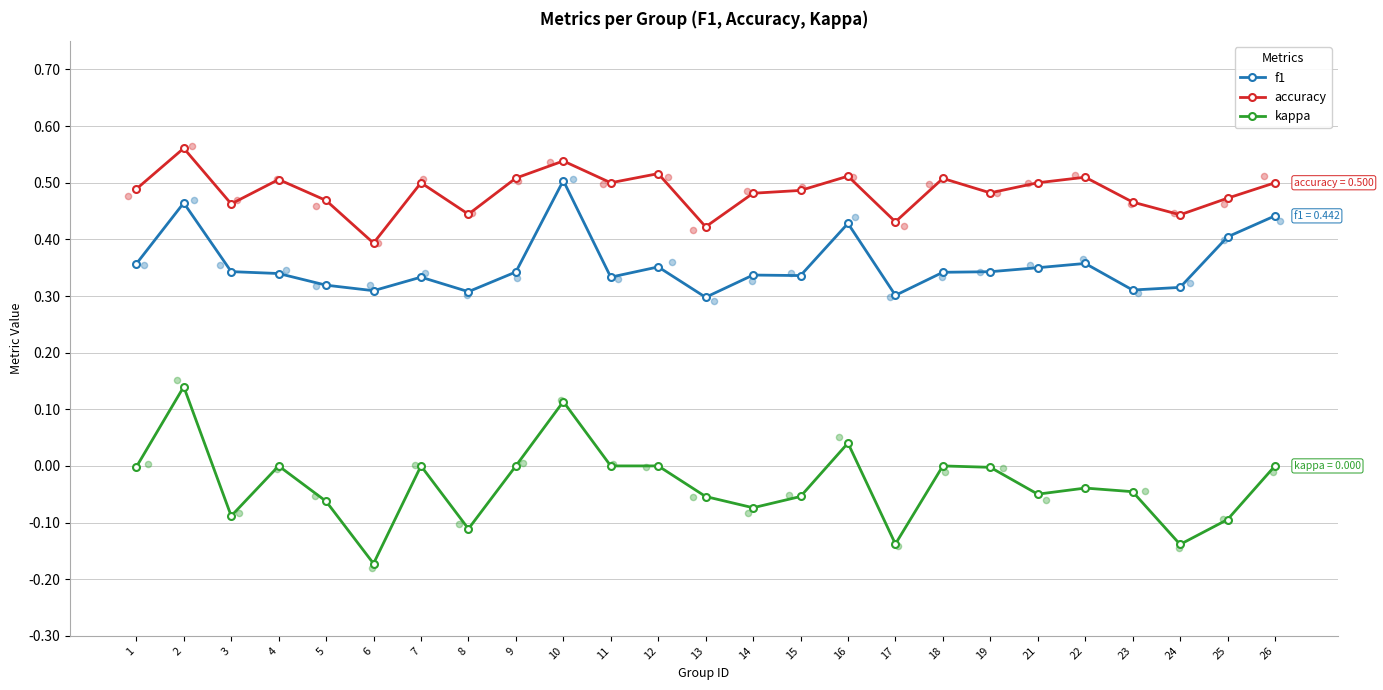

Which series reaches the maximum Y coordinate?

accuracy